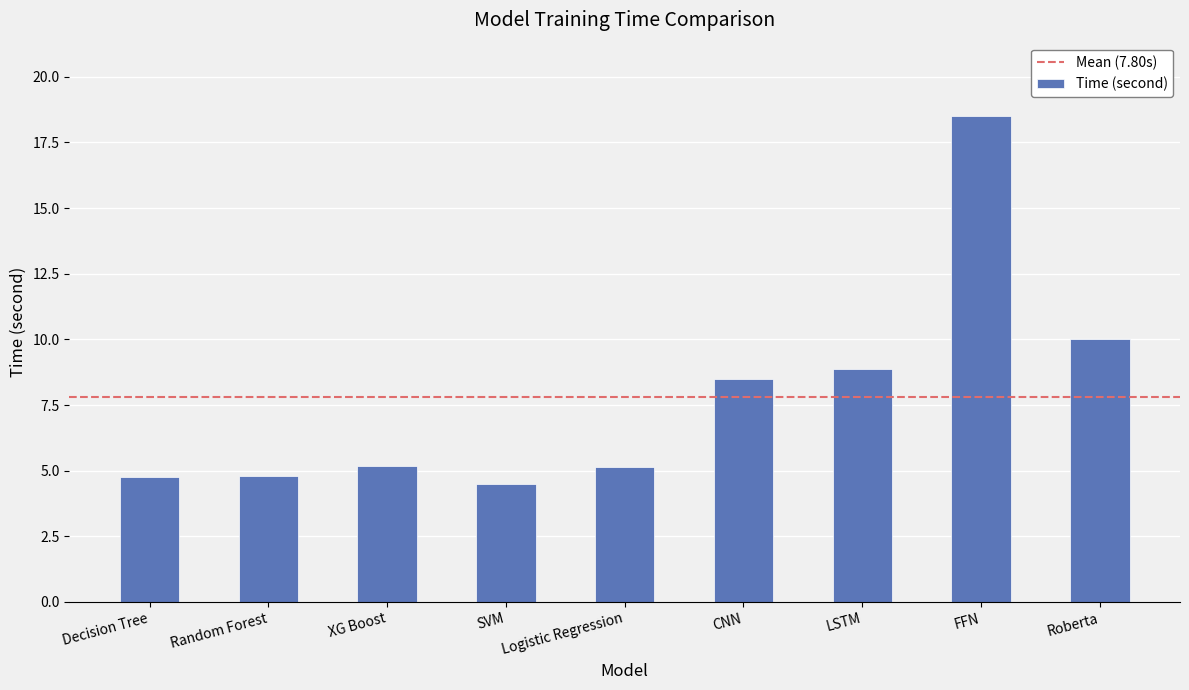

At which label does the data first exceed 5?

XG Boost